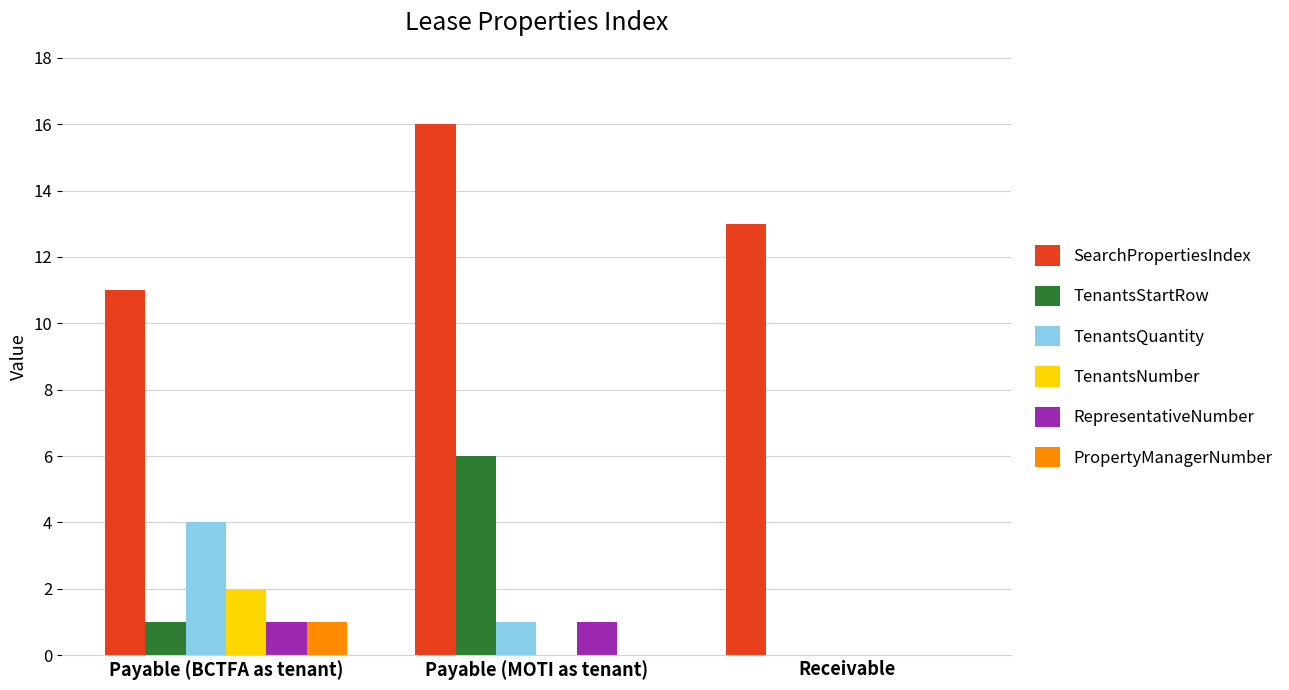

How many positive values does the TenantsStartRow series have?

2